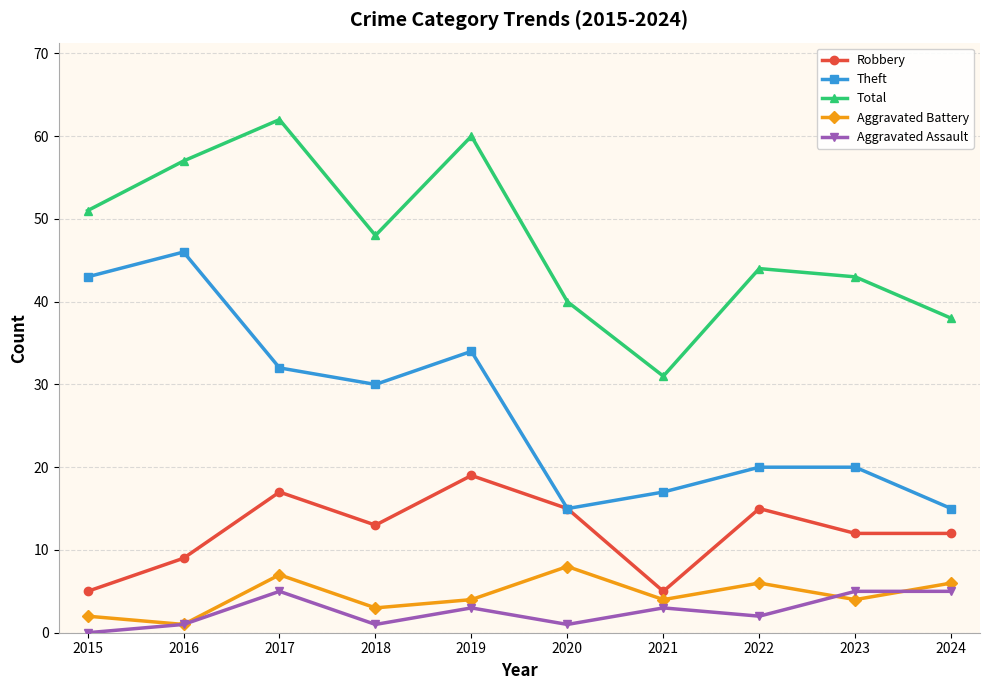

The value of Aggravated Battery at 2020 is 3. True or false?

False